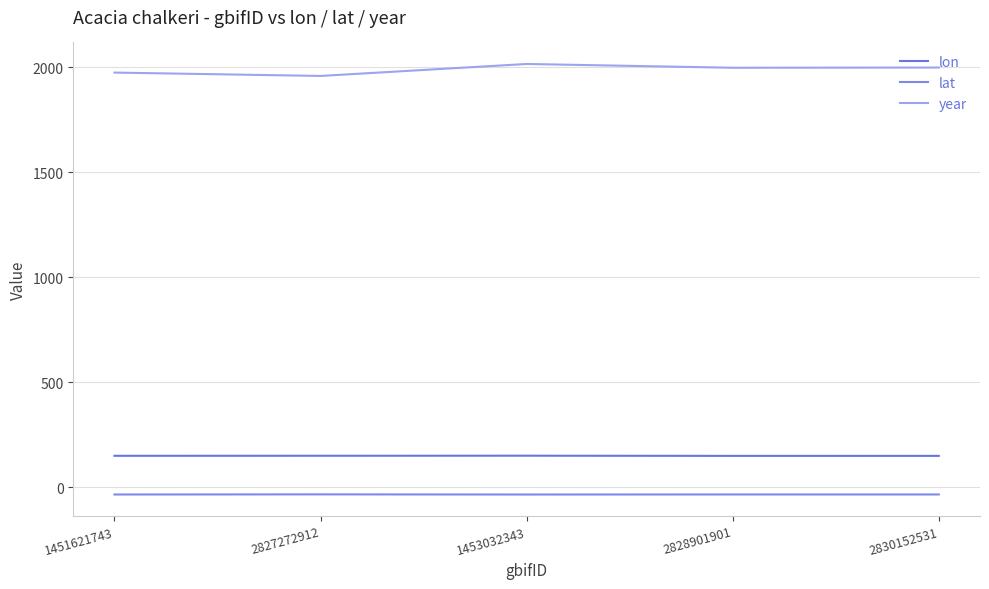

The value of year at 2828901901 is 918.6. True or false?

False